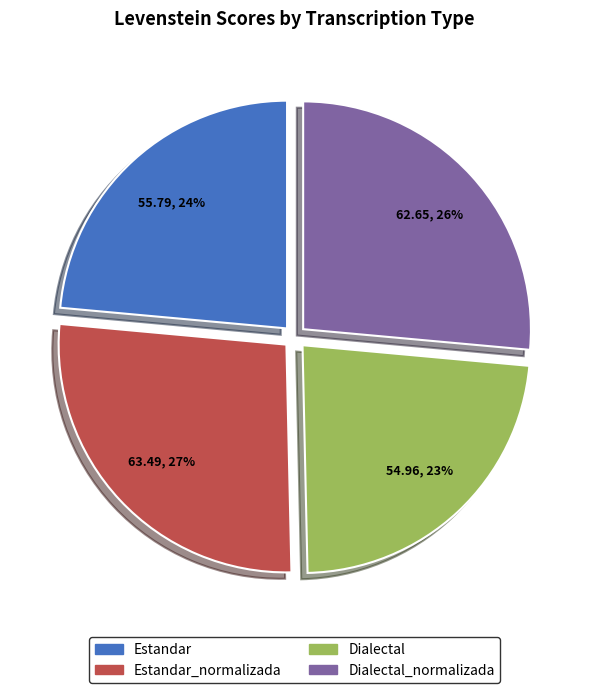

Approximately how many times larger is the value at Dialectal_normalizada compared to Dialectal?

1.1